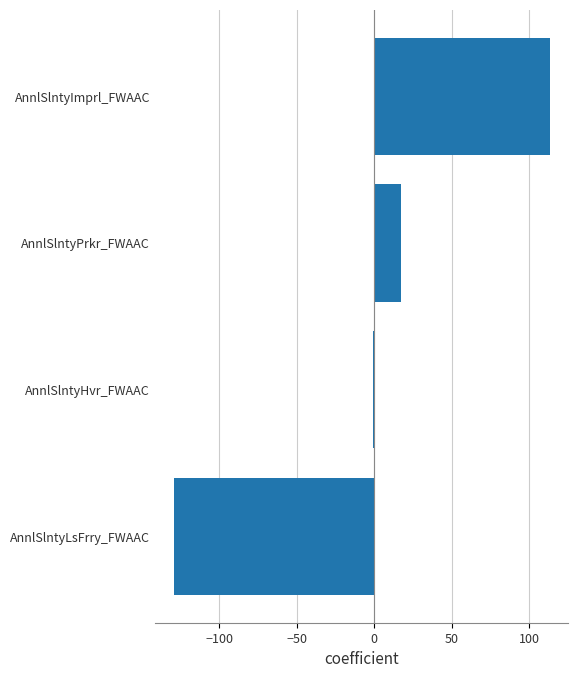

At which category does the chart reach its peak across all series?

AnnlSlntyImprl_FWAAC